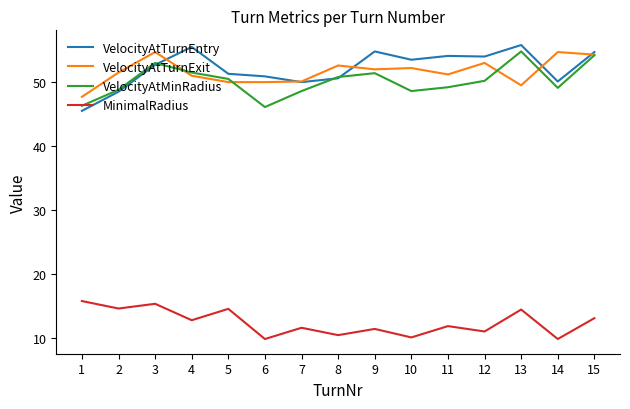

What is the difference between the maximum and minimum values in the VelocityAtTurnExit series?

7.0